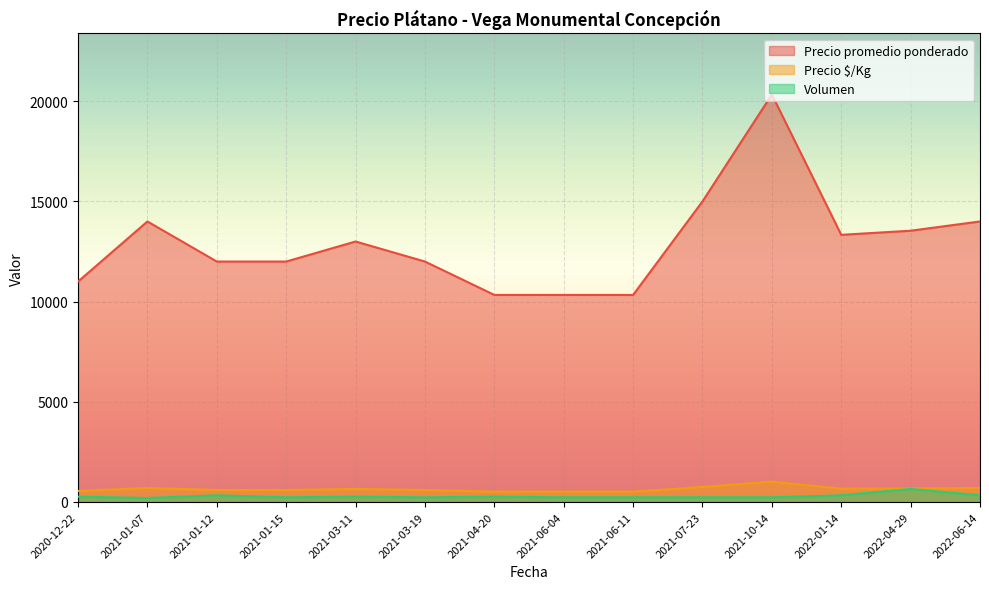

The value of Precio $/Kg at 2021-03-11 is 650.0. True or false?

True